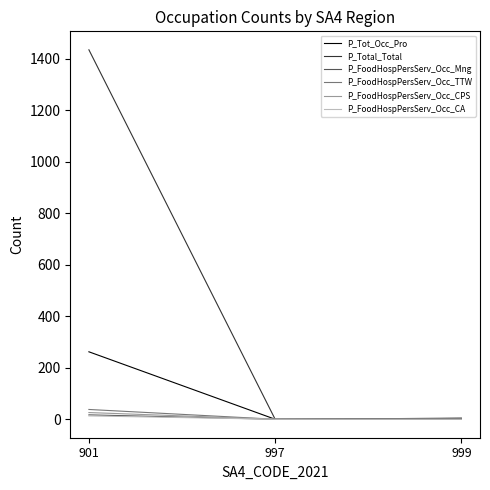

Is the value of P_Total_Total at 901 greater than the value of P_FoodHospPersServ_Occ_Mng at 901?

Yes